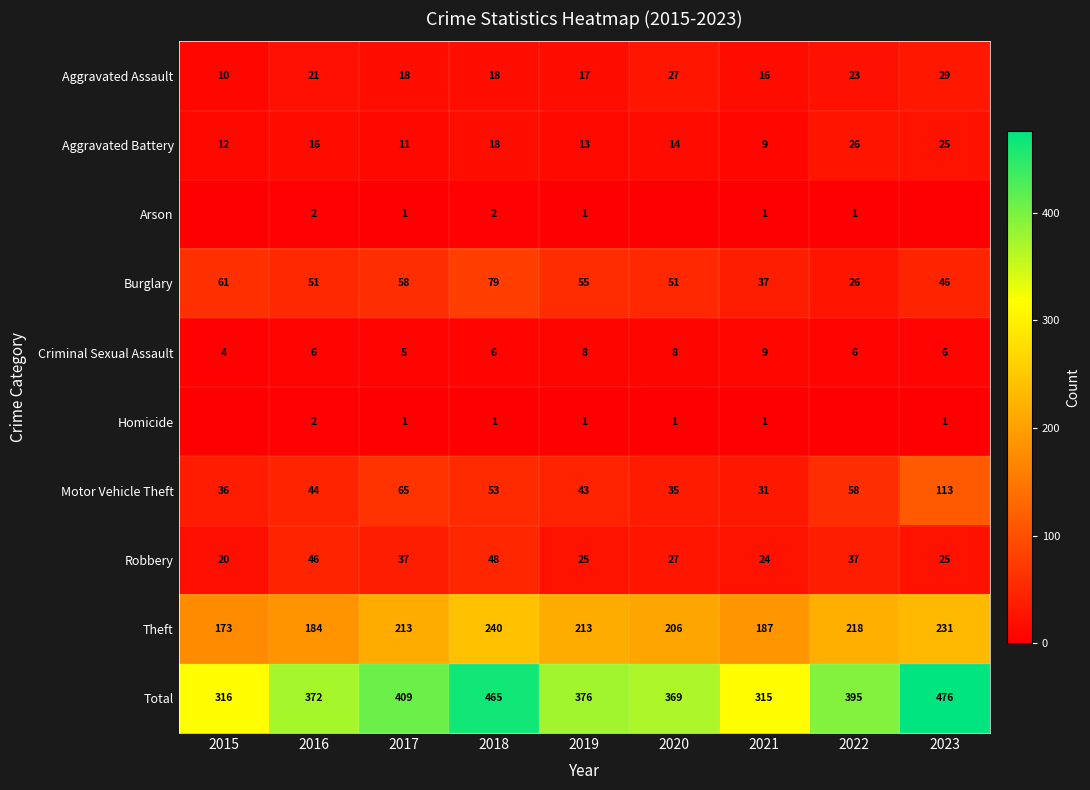

What is the approximate value of Robbery at 2018?

48